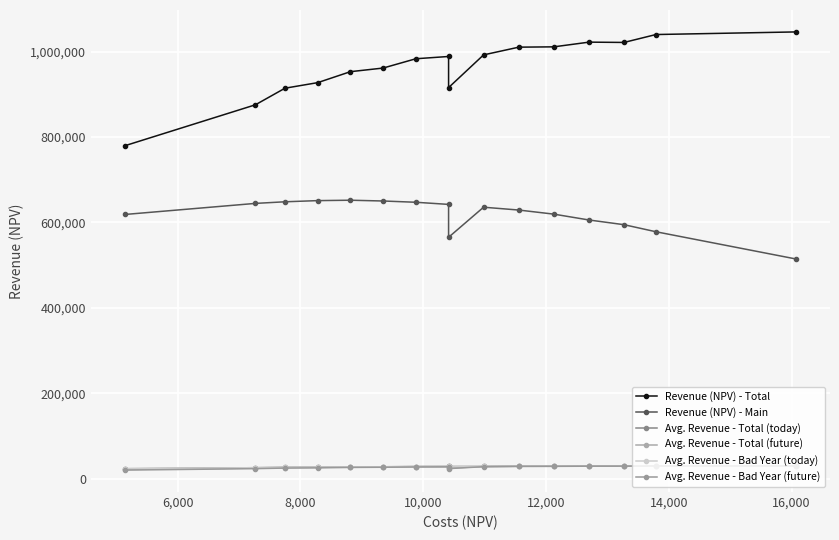

Which has a higher value, 8,000 or 16,000?

16,000